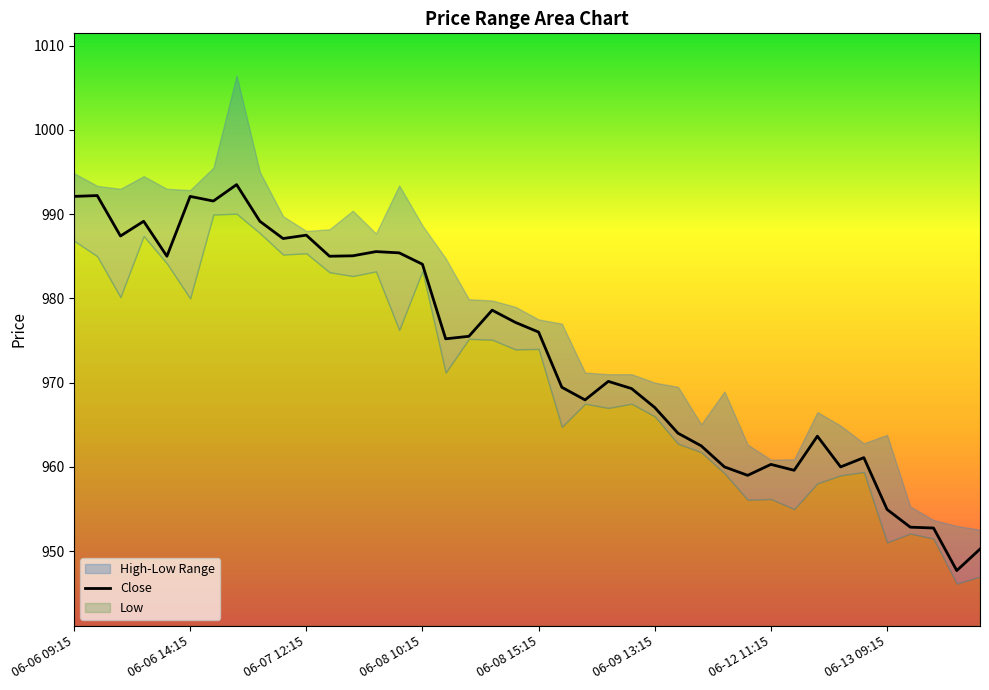

What is the lowest value of the Close series?

947.7